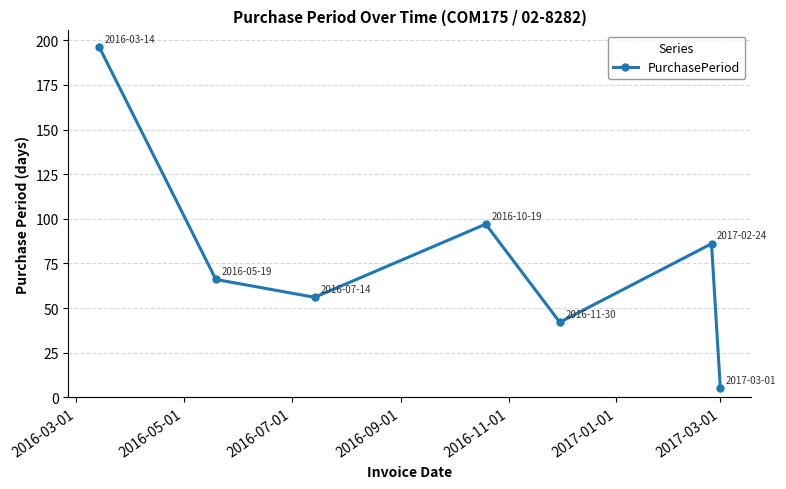

Reading left to right, transcribe all the data shown in this chart.

196	66	56	97	42	86	5